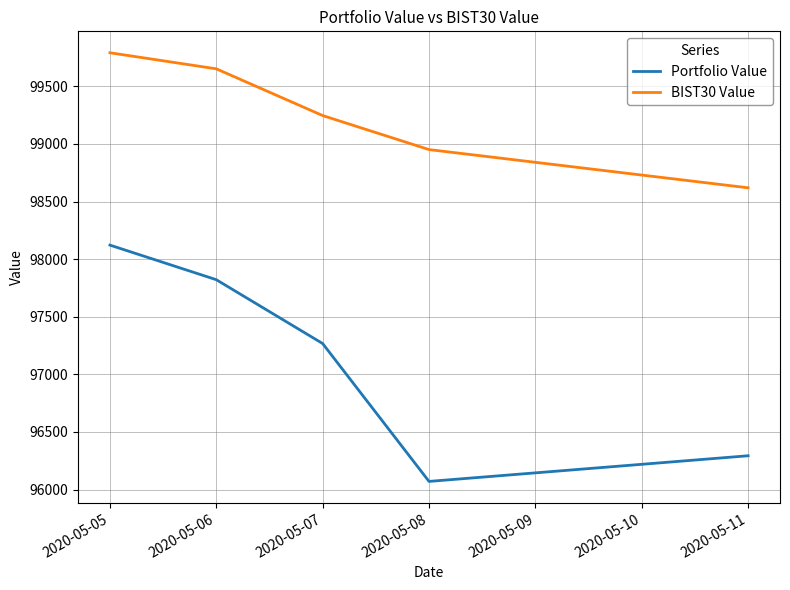

Which series has the largest total across all categories?

BIST30 Value